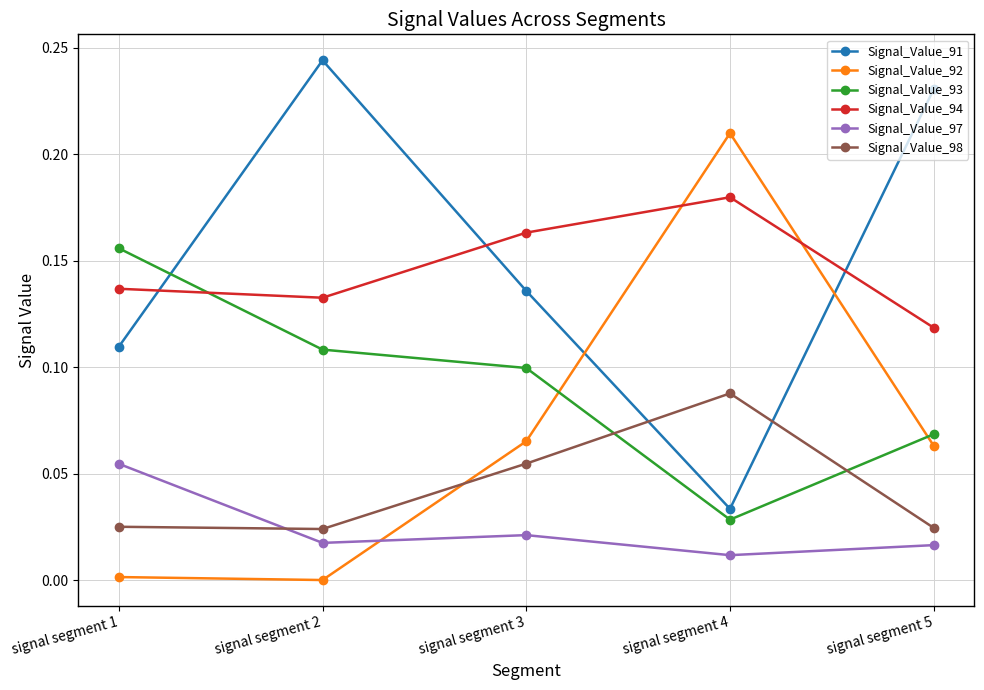

At signal segment 2, list the series in order from smallest to largest.

Signal_Value_92, Signal_Value_97, Signal_Value_98, Signal_Value_93, Signal_Value_94, Signal_Value_91